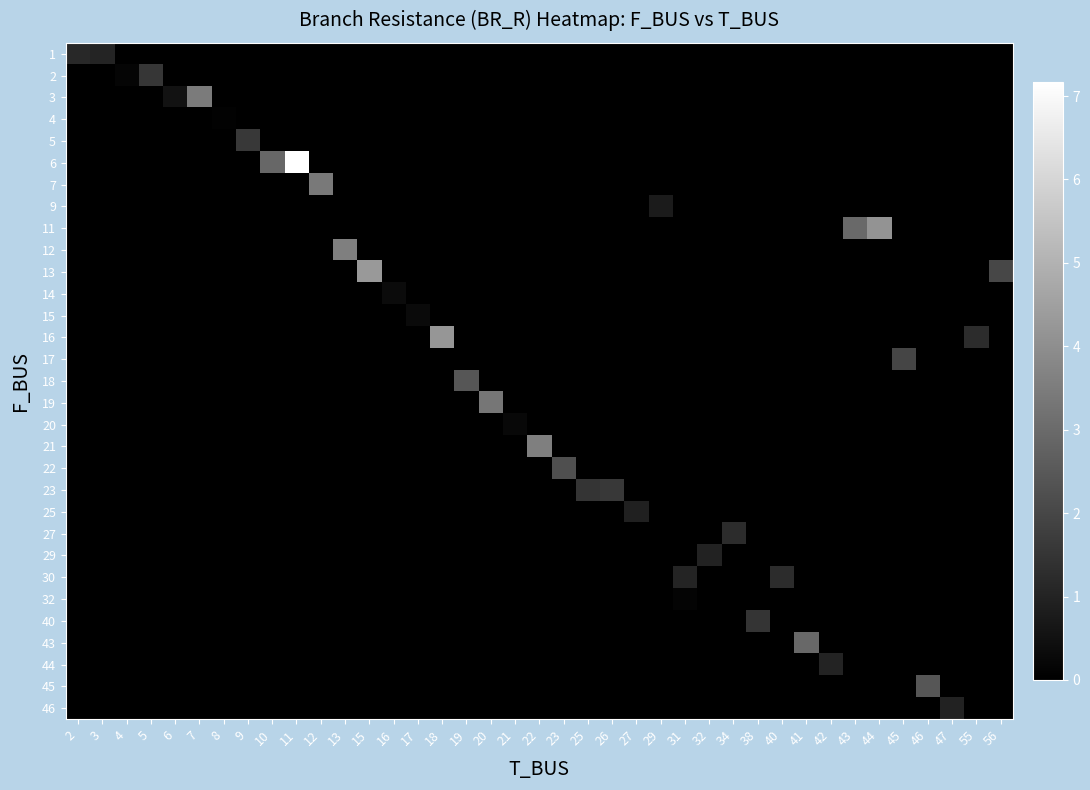

Reading left to right, what are all the values shown in this chart?

row_0: 2=1.2	3=1.0	4=0.0	5=0.0	6=0.0	7=0.0	8=0.0	9=0.0	10=0.0	11=0.0	12=0.0	13=0.0	15=0.0	16=0.0	17=0.0	18=0.0	19=0.0	20=0.0	21=0.0	22=0.0	23=0.0	25=0.0	26=0.0	27=0.0	29=0.0	31=0.0	32=0.0	34=0.0	38=0.0	40=0.0	41=0.0	42=0.0	43=0.0	44=0.0	45=0.0	46=0.0	47=0.0	55=0.0	56=0.0
row_1: 2=0.0	3=0.0	4=0.2	5=1.5	6=0.0	7=0.0	8=0.0	9=0.0	10=0.0	11=0.0	12=0.0	13=0.0	15=0.0	16=0.0	17=0.0	18=0.0	19=0.0	20=0.0	21=0.0	22=0.0	23=0.0	25=0.0	26=0.0	27=0.0	29=0.0	31=0.0	32=0.0	34=0.0	38=0.0	40=0.0	41=0.0	42=0.0	43=0.0	44=0.0	45=0.0	46=0.0	47=0.0	55=0.0	56=0.0
row_2: 2=0.0	3=0.0	4=0.0	5=0.0	6=0.5	7=3.5	8=0.0	9=0.0	10=0.0	11=0.0	12=0.0	13=0.0	15=0.0	16=0.0	17=0.0	18=0.0	19=0.0	20=0.0	21=0.0	22=0.0	23=0.0	25=0.0	26=0.0	27=0.0	29=0.0	31=0.0	32=0.0	34=0.0	38=0.0	40=0.0	41=0.0	42=0.0	43=0.0	44=0.0	45=0.0	46=0.0	47=0.0	55=0.0	56=0.0
row_3: 2=0.0	3=0.0	4=0.0	5=0.0	6=0.0	7=0.0	8=0.1	9=0.0	10=0.0	11=0.0	12=0.0	13=0.0	15=0.0	16=0.0	17=0.0	18=0.0	19=0.0	20=0.0	21=0.0	22=0.0	23=0.0	25=0.0	26=0.0	27=0.0	29=0.0	31=0.0	32=0.0	34=0.0	38=0.0	40=0.0	41=0.0	42=0.0	43=0.0	44=0.0	45=0.0	46=0.0	47=0.0	55=0.0	56=0.0
row_4: 2=0.0	3=0.0	4=0.0	5=0.0	6=0.0	7=0.0	8=0.0	9=1.6	10=0.0	11=0.0	12=0.0	13=0.0	15=0.0	16=0.0	17=0.0	18=0.0	19=0.0	20=0.0	21=0.0	22=0.0	23=0.0	25=0.0	26=0.0	27=0.0	29=0.0	31=0.0	32=0.0	34=0.0	38=0.0	40=0.0	41=0.0	42=0.0	43=0.0	44=0.0	45=0.0	46=0.0	47=0.0	55=0.0	56=0.0
row_5: 2=0.0	3=0.0	4=0.0	5=0.0	6=0.0	7=0.0	8=0.0	9=0.0	10=2.9	11=7.2	12=0.0	13=0.0	15=0.0	16=0.0	17=0.0	18=0.0	19=0.0	20=0.0	21=0.0	22=0.0	23=0.0	25=0.0	26=0.0	27=0.0	29=0.0	31=0.0	32=0.0	34=0.0	38=0.0	40=0.0	41=0.0	42=0.0	43=0.0	44=0.0	45=0.0	46=0.0	47=0.0	55=0.0	56=0.0
row_6: 2=0.0	3=0.0	4=0.0	5=0.0	6=0.0	7=0.0	8=0.0	9=0.0	10=0.0	11=0.0	12=3.4	13=0.0	15=0.0	16=0.0	17=0.0	18=0.0	19=0.0	20=0.0	21=0.0	22=0.0	23=0.0	25=0.0	26=0.0	27=0.0	29=0.0	31=0.0	32=0.0	34=0.0	38=0.0	40=0.0	41=0.0	42=0.0	43=0.0	44=0.0	45=0.0	46=0.0	47=0.0	55=0.0	56=0.0
row_7: 2=0.0	3=0.0	4=0.0	5=0.0	6=0.0	7=0.0	8=0.0	9=0.0	10=0.0	11=0.0	12=0.0	13=0.0	15=0.0	16=0.0	17=0.0	18=0.0	19=0.0	20=0.0	21=0.0	22=0.0	23=0.0	25=0.0	26=0.0	27=0.0	29=0.8	31=0.0	32=0.0	34=0.0	38=0.0	40=0.0	41=0.0	42=0.0	43=0.0	44=0.0	45=0.0	46=0.0	47=0.0	55=0.0	56=0.0
row_8: 2=0.0	3=0.0	4=0.0	5=0.0	6=0.0	7=0.0	8=0.0	9=0.0	10=0.0	11=0.0	12=0.0	13=0.0	15=0.0	16=0.0	17=0.0	18=0.0	19=0.0	20=0.0	21=0.0	22=0.0	23=0.0	25=0.0	26=0.0	27=0.0	29=0.0	31=0.0	32=0.0	34=0.0	38=0.0	40=0.0	41=0.0	42=0.0	43=3.0	44=4.2	45=0.0	46=0.0	47=0.0	55=0.0	56=0.0
row_9: 2=0.0	3=0.0	4=0.0	5=0.0	6=0.0	7=0.0	8=0.0	9=0.0	10=0.0	11=0.0	12=0.0	13=3.6	15=0.0	16=0.0	17=0.0	18=0.0	19=0.0	20=0.0	21=0.0	22=0.0	23=0.0	25=0.0	26=0.0	27=0.0	29=0.0	31=0.0	32=0.0	34=0.0	38=0.0	40=0.0	41=0.0	42=0.0	43=0.0	44=0.0	45=0.0	46=0.0	47=0.0	55=0.0	56=0.0
row_10: 2=0.0	3=0.0	4=0.0	5=0.0	6=0.0	7=0.0	8=0.0	9=0.0	10=0.0	11=0.0	12=0.0	13=0.0	15=4.3	16=0.0	17=0.0	18=0.0	19=0.0	20=0.0	21=0.0	22=0.0	23=0.0	25=0.0	26=0.0	27=0.0	29=0.0	31=0.0	32=0.0	34=0.0	38=0.0	40=0.0	41=0.0	42=0.0	43=0.0	44=0.0	45=0.0	46=0.0	47=0.0	55=0.0	56=2.0
row_11: 2=0.0	3=0.0	4=0.0	5=0.0	6=0.0	7=0.0	8=0.0	9=0.0	10=0.0	11=0.0	12=0.0	13=0.0	15=0.0	16=0.3	17=0.0	18=0.0	19=0.0	20=0.0	21=0.0	22=0.0	23=0.0	25=0.0	26=0.0	27=0.0	29=0.0	31=0.0	32=0.0	34=0.0	38=0.0	40=0.0	41=0.0	42=0.0	43=0.0	44=0.0	45=0.0	46=0.0	47=0.0	55=0.0	56=0.0
row_12: 2=0.0	3=0.0	4=0.0	5=0.0	6=0.0	7=0.0	8=0.0	9=0.0	10=0.0	11=0.0	12=0.0	13=0.0	15=0.0	16=0.0	17=0.3	18=0.0	19=0.0	20=0.0	21=0.0	22=0.0	23=0.0	25=0.0	26=0.0	27=0.0	29=0.0	31=0.0	32=0.0	34=0.0	38=0.0	40=0.0	41=0.0	42=0.0	43=0.0	44=0.0	45=0.0	46=0.0	47=0.0	55=0.0	56=0.0
row_13: 2=0.0	3=0.0	4=0.0	5=0.0	6=0.0	7=0.0	8=0.0	9=0.0	10=0.0	11=0.0	12=0.0	13=0.0	15=0.0	16=0.0	17=0.0	18=4.2	19=0.0	20=0.0	21=0.0	22=0.0	23=0.0	25=0.0	26=0.0	27=0.0	29=0.0	31=0.0	32=0.0	34=0.0	38=0.0	40=0.0	41=0.0	42=0.0	43=0.0	44=0.0	45=0.0	46=0.0	47=0.0	55=1.3	56=0.0
row_14: 2=0.0	3=0.0	4=0.0	5=0.0	6=0.0	7=0.0	8=0.0	9=0.0	10=0.0	11=0.0	12=0.0	13=0.0	15=0.0	16=0.0	17=0.0	18=0.0	19=0.0	20=0.0	21=0.0	22=0.0	23=0.0	25=0.0	26=0.0	27=0.0	29=0.0	31=0.0	32=0.0	34=0.0	38=0.0	40=0.0	41=0.0	42=0.0	43=0.0	44=0.0	45=2.0	46=0.0	47=0.0	55=0.0	56=0.0
row_15: 2=0.0	3=0.0	4=0.0	5=0.0	6=0.0	7=0.0	8=0.0	9=0.0	10=0.0	11=0.0	12=0.0	13=0.0	15=0.0	16=0.0	17=0.0	18=0.0	19=2.4	20=0.0	21=0.0	22=0.0	23=0.0	25=0.0	26=0.0	27=0.0	29=0.0	31=0.0	32=0.0	34=0.0	38=0.0	40=0.0	41=0.0	42=0.0	43=0.0	44=0.0	45=0.0	46=0.0	47=0.0	55=0.0	56=0.0
row_16: 2=0.0	3=0.0	4=0.0	5=0.0	6=0.0	7=0.0	8=0.0	9=0.0	10=0.0	11=0.0	12=0.0	13=0.0	15=0.0	16=0.0	17=0.0	18=0.0	19=0.0	20=3.3	21=0.0	22=0.0	23=0.0	25=0.0	26=0.0	27=0.0	29=0.0	31=0.0	32=0.0	34=0.0	38=0.0	40=0.0	41=0.0	42=0.0	43=0.0	44=0.0	45=0.0	46=0.0	47=0.0	55=0.0	56=0.0
row_17: 2=0.0	3=0.0	4=0.0	5=0.0	6=0.0	7=0.0	8=0.0	9=0.0	10=0.0	11=0.0	12=0.0	13=0.0	15=0.0	16=0.0	17=0.0	18=0.0	19=0.0	20=0.0	21=0.2	22=0.0	23=0.0	25=0.0	26=0.0	27=0.0	29=0.0	31=0.0	32=0.0	34=0.0	38=0.0	40=0.0	41=0.0	42=0.0	43=0.0	44=0.0	45=0.0	46=0.0	47=0.0	55=0.0	56=0.0
row_18: 2=0.0	3=0.0	4=0.0	5=0.0	6=0.0	7=0.0	8=0.0	9=0.0	10=0.0	11=0.0	12=0.0	13=0.0	15=0.0	16=0.0	17=0.0	18=0.0	19=0.0	20=0.0	21=0.0	22=3.6	23=0.0	25=0.0	26=0.0	27=0.0	29=0.0	31=0.0	32=0.0	34=0.0	38=0.0	40=0.0	41=0.0	42=0.0	43=0.0	44=0.0	45=0.0	46=0.0	47=0.0	55=0.0	56=0.0
row_19: 2=0.0	3=0.0	4=0.0	5=0.0	6=0.0	7=0.0	8=0.0	9=0.0	10=0.0	11=0.0	12=0.0	13=0.0	15=0.0	16=0.0	17=0.0	18=0.0	19=0.0	20=0.0	21=0.0	22=0.0	23=2.2	25=0.0	26=0.0	27=0.0	29=0.0	31=0.0	32=0.0	34=0.0	38=0.0	40=0.0	41=0.0	42=0.0	43=0.0	44=0.0	45=0.0	46=0.0	47=0.0	55=0.0	56=0.0
row_20: 2=0.0	3=0.0	4=0.0	5=0.0	6=0.0	7=0.0	8=0.0	9=0.0	10=0.0	11=0.0	12=0.0	13=0.0	15=0.0	16=0.0	17=0.0	18=0.0	19=0.0	20=0.0	21=0.0	22=0.0	23=0.0	25=1.5	26=1.6	27=0.0	29=0.0	31=0.0	32=0.0	34=0.0	38=0.0	40=0.0	41=0.0	42=0.0	43=0.0	44=0.0	45=0.0	46=0.0	47=0.0	55=0.0	56=0.0
row_21: 2=0.0	3=0.0	4=0.0	5=0.0	6=0.0	7=0.0	8=0.0	9=0.0	10=0.0	11=0.0	12=0.0	13=0.0	15=0.0	16=0.0	17=0.0	18=0.0	19=0.0	20=0.0	21=0.0	22=0.0	23=0.0	25=0.0	26=0.0	27=0.9	29=0.0	31=0.0	32=0.0	34=0.0	38=0.0	40=0.0	41=0.0	42=0.0	43=0.0	44=0.0	45=0.0	46=0.0	47=0.0	55=0.0	56=0.0
row_22: 2=0.0	3=0.0	4=0.0	5=0.0	6=0.0	7=0.0	8=0.0	9=0.0	10=0.0	11=0.0	12=0.0	13=0.0	15=0.0	16=0.0	17=0.0	18=0.0	19=0.0	20=0.0	21=0.0	22=0.0	23=0.0	25=0.0	26=0.0	27=0.0	29=0.0	31=0.0	32=0.0	34=1.2	38=0.0	40=0.0	41=0.0	42=0.0	43=0.0	44=0.0	45=0.0	46=0.0	47=0.0	55=0.0	56=0.0
row_23: 2=0.0	3=0.0	4=0.0	5=0.0	6=0.0	7=0.0	8=0.0	9=0.0	10=0.0	11=0.0	12=0.0	13=0.0	15=0.0	16=0.0	17=0.0	18=0.0	19=0.0	20=0.0	21=0.0	22=0.0	23=0.0	25=0.0	26=0.0	27=0.0	29=0.0	31=0.0	32=1.0	34=0.0	38=0.0	40=0.0	41=0.0	42=0.0	43=0.0	44=0.0	45=0.0	46=0.0	47=0.0	55=0.0	56=0.0
row_24: 2=0.0	3=0.0	4=0.0	5=0.0	6=0.0	7=0.0	8=0.0	9=0.0	10=0.0	11=0.0	12=0.0	13=0.0	15=0.0	16=0.0	17=0.0	18=0.0	19=0.0	20=0.0	21=0.0	22=0.0	23=0.0	25=0.0	26=0.0	27=0.0	29=0.0	31=1.1	32=0.0	34=0.0	38=0.0	40=1.2	41=0.0	42=0.0	43=0.0	44=0.0	45=0.0	46=0.0	47=0.0	55=0.0	56=0.0
row_25: 2=0.0	3=0.0	4=0.0	5=0.0	6=0.0	7=0.0	8=0.0	9=0.0	10=0.0	11=0.0	12=0.0	13=0.0	15=0.0	16=0.0	17=0.0	18=0.0	19=0.0	20=0.0	21=0.0	22=0.0	23=0.0	25=0.0	26=0.0	27=0.0	29=0.0	31=0.1	32=0.0	34=0.0	38=0.0	40=0.0	41=0.0	42=0.0	43=0.0	44=0.0	45=0.0	46=0.0	47=0.0	55=0.0	56=0.0
row_26: 2=0.0	3=0.0	4=0.0	5=0.0	6=0.0	7=0.0	8=0.0	9=0.0	10=0.0	11=0.0	12=0.0	13=0.0	15=0.0	16=0.0	17=0.0	18=0.0	19=0.0	20=0.0	21=0.0	22=0.0	23=0.0	25=0.0	26=0.0	27=0.0	29=0.0	31=0.0	32=0.0	34=0.0	38=1.5	40=0.0	41=0.0	42=0.0	43=0.0	44=0.0	45=0.0	46=0.0	47=0.0	55=0.0	56=0.0
row_27: 2=0.0	3=0.0	4=0.0	5=0.0	6=0.0	7=0.0	8=0.0	9=0.0	10=0.0	11=0.0	12=0.0	13=0.0	15=0.0	16=0.0	17=0.0	18=0.0	19=0.0	20=0.0	21=0.0	22=0.0	23=0.0	25=0.0	26=0.0	27=0.0	29=0.0	31=0.0	32=0.0	34=0.0	38=0.0	40=0.0	41=2.9	42=0.0	43=0.0	44=0.0	45=0.0	46=0.0	47=0.0	55=0.0	56=0.0
row_28: 2=0.0	3=0.0	4=0.0	5=0.0	6=0.0	7=0.0	8=0.0	9=0.0	10=0.0	11=0.0	12=0.0	13=0.0	15=0.0	16=0.0	17=0.0	18=0.0	19=0.0	20=0.0	21=0.0	22=0.0	23=0.0	25=0.0	26=0.0	27=0.0	29=0.0	31=0.0	32=0.0	34=0.0	38=0.0	40=0.0	41=0.0	42=1.0	43=0.0	44=0.0	45=0.0	46=0.0	47=0.0	55=0.0	56=0.0
row_29: 2=0.0	3=0.0	4=0.0	5=0.0	6=0.0	7=0.0	8=0.0	9=0.0	10=0.0	11=0.0	12=0.0	13=0.0	15=0.0	16=0.0	17=0.0	18=0.0	19=0.0	20=0.0	21=0.0	22=0.0	23=0.0	25=0.0	26=0.0	27=0.0	29=0.0	31=0.0	32=0.0	34=0.0	38=0.0	40=0.0	41=0.0	42=0.0	43=0.0	44=0.0	45=0.0	46=2.4	47=0.0	55=0.0	56=0.0
row_30: 2=0.0	3=0.0	4=0.0	5=0.0	6=0.0	7=0.0	8=0.0	9=0.0	10=0.0	11=0.0	12=0.0	13=0.0	15=0.0	16=0.0	17=0.0	18=0.0	19=0.0	20=0.0	21=0.0	22=0.0	23=0.0	25=0.0	26=0.0	27=0.0	29=0.0	31=0.0	32=0.0	34=0.0	38=0.0	40=0.0	41=0.0	42=0.0	43=0.0	44=0.0	45=0.0	46=0.0	47=1.0	55=0.0	56=0.0